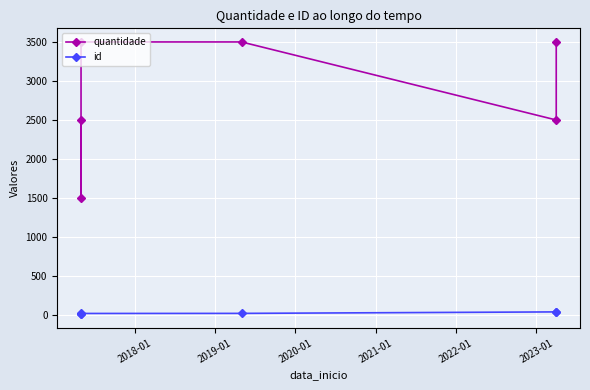

Rank the series at 2018-01 from lowest to highest value.

id, quantidade